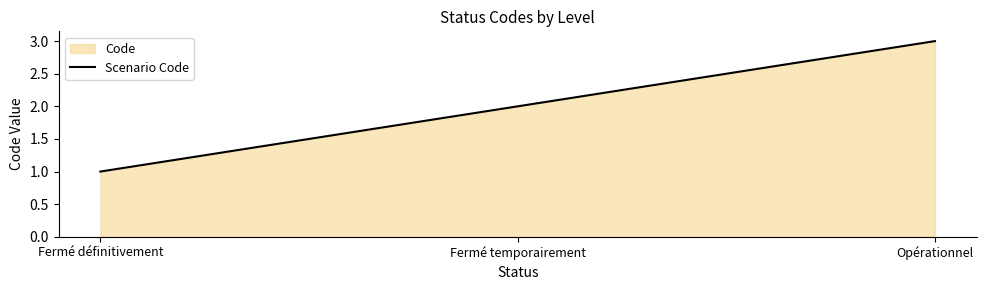

List the labels in order of value, smallest first.

Fermé définitivement, Fermé temporairement, Opérationnel